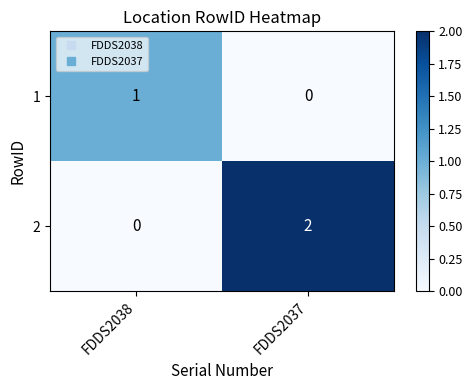

The value of 2 at FDDS2038 is 0. True or false?

True